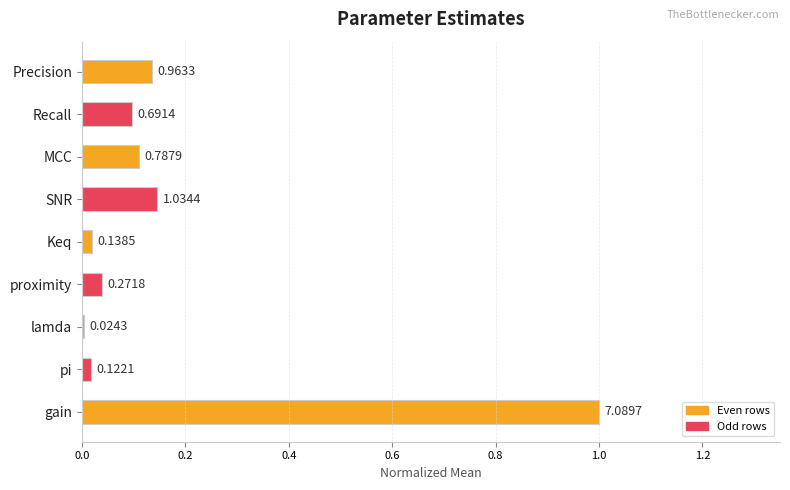

Between lamda and gain, which is larger?

gain